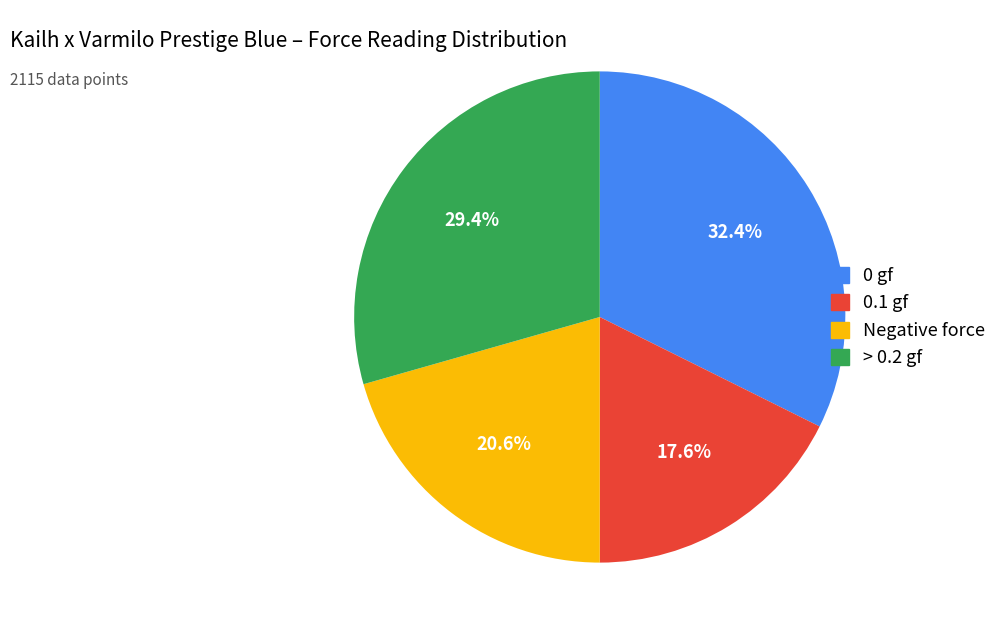

How many segments does this pie chart have?

4